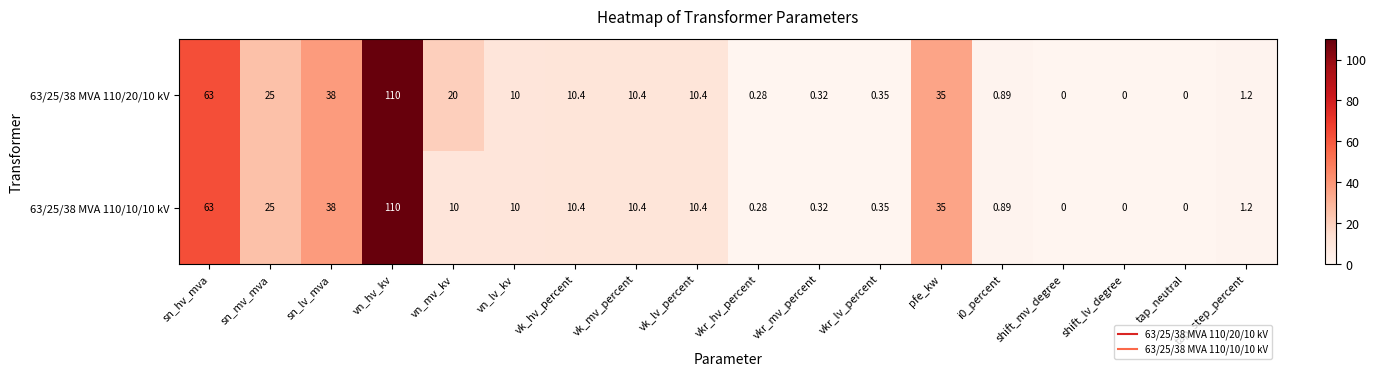

Which series changed the most between vn_mv_kv and shift_lv_degree?

63/25/38 MVA 110/20/10 kV